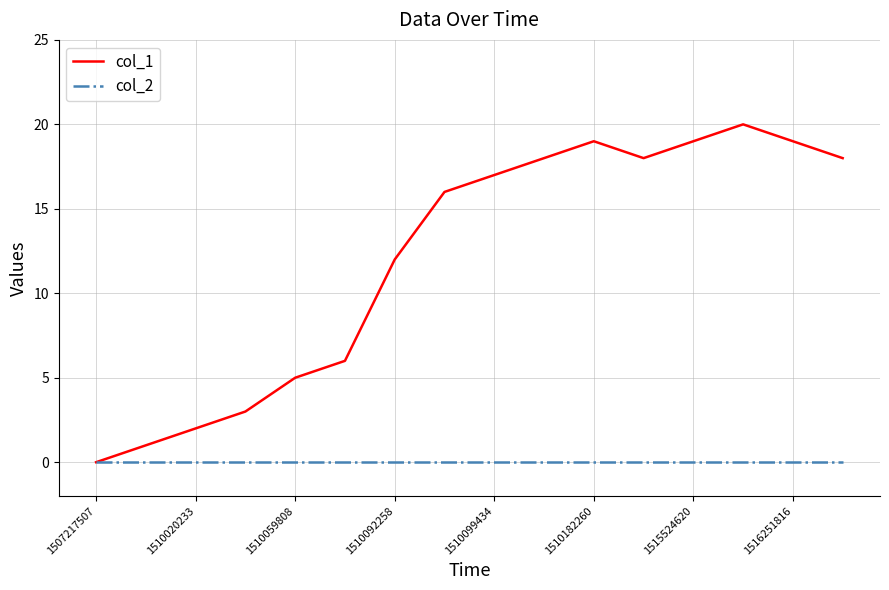

Count the number of data series in this chart.

2